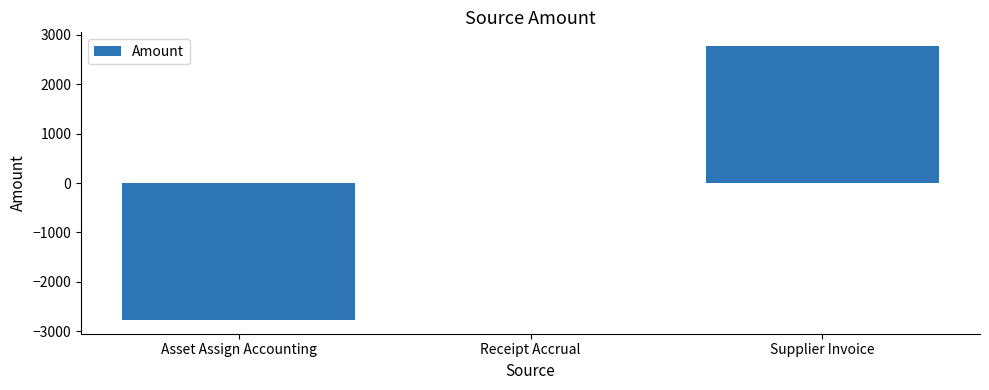

Is it true that the value at Asset Assign Accounting is -3966.2?

False